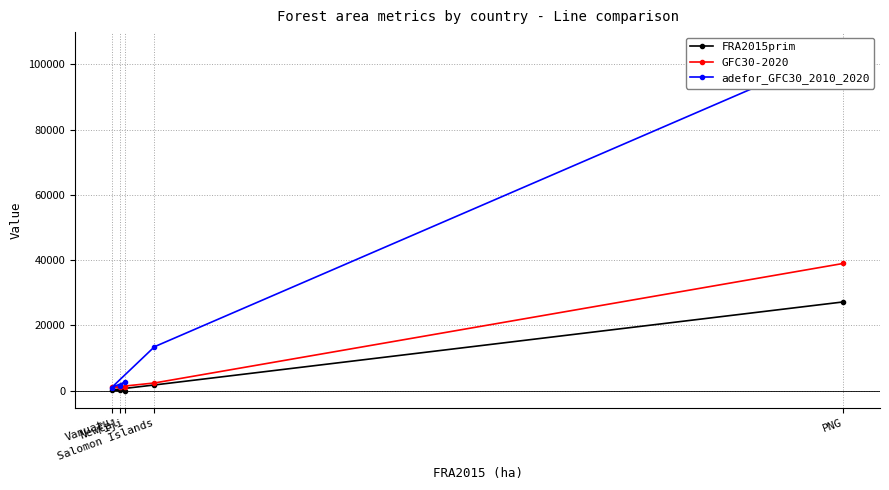

True or false: GFC30-2020 and FRA2015prim cross at least once.

False